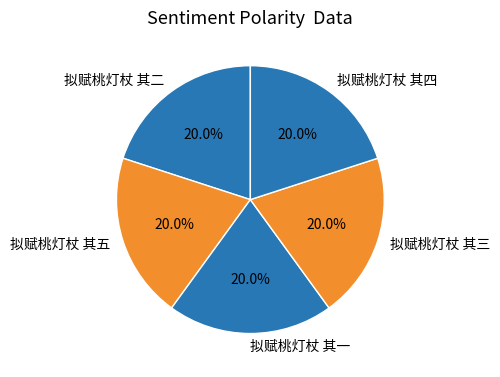

Is it true that 拟赋桃灯杖 其五 is 20% of the pie?

True